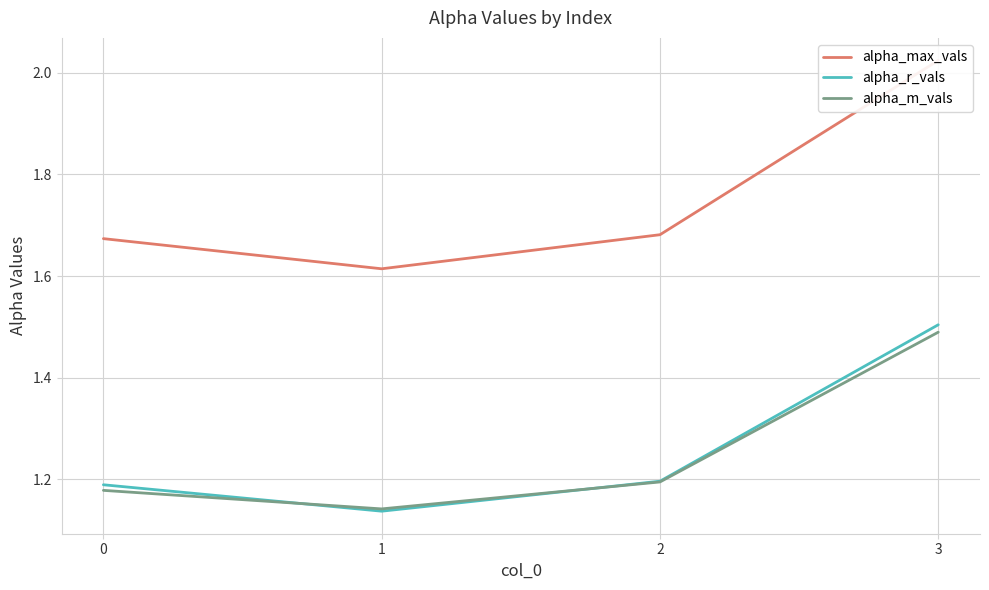

What is the minimum value shown in the chart?

1.1